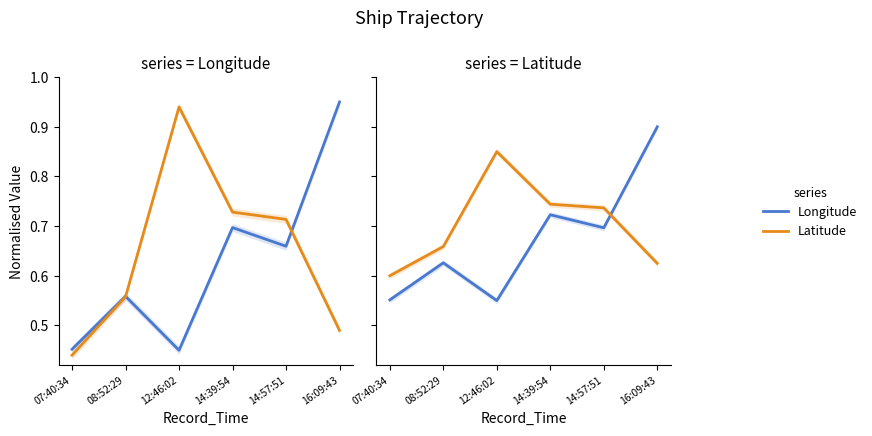

True or false: Longitude has more than 1 points higher than both neighbors.

True